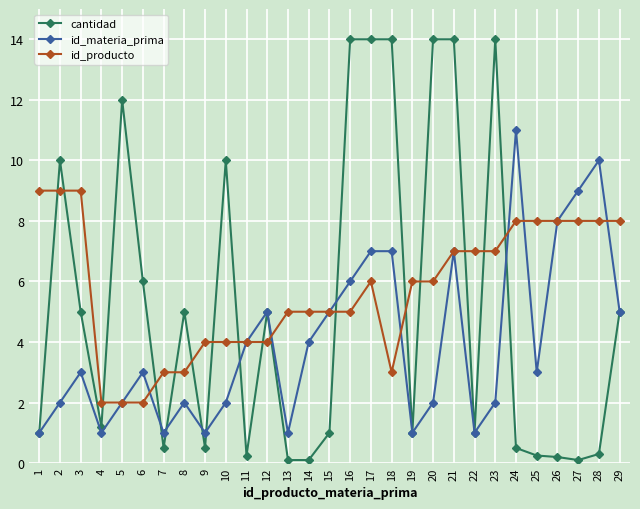

Rank the series by their average value, from lowest to highest.

id_materia_prima, cantidad, id_producto